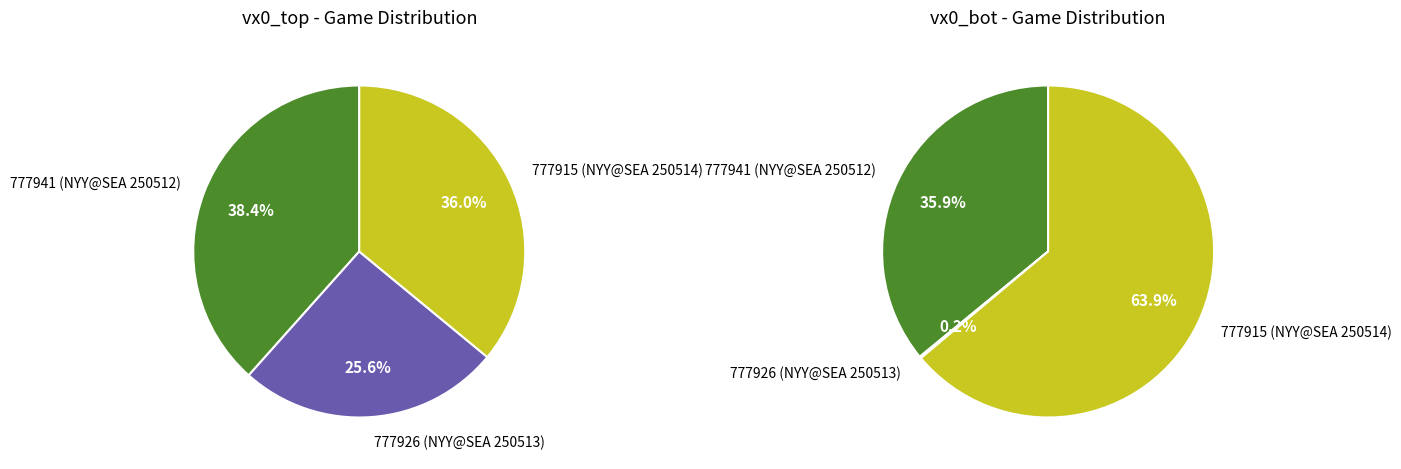

At 777941 (NYY@SEA 250512), list the series in order from smallest to largest.

vx0_bot, vx0_top